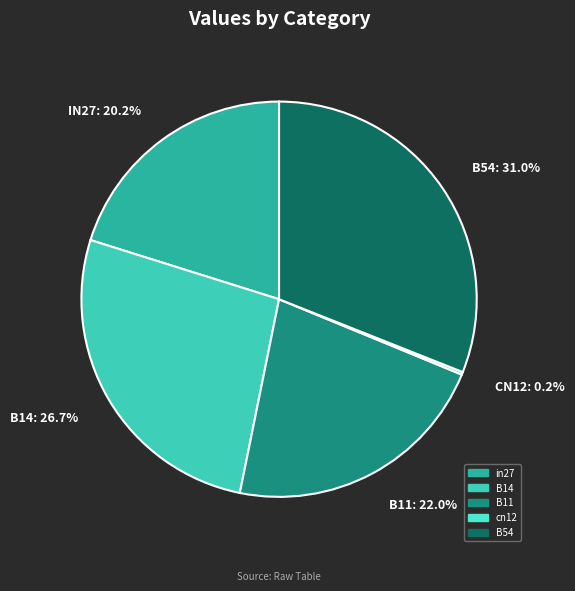

Is there any slice that represents more than half of the pie?

No